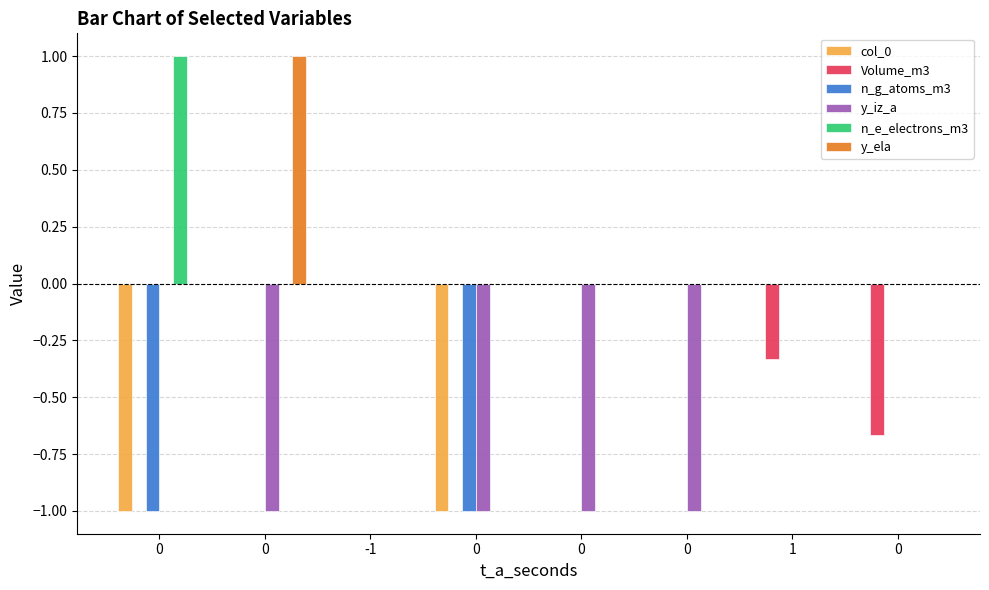

What are all the series names shown in the legend?

col_0, Volume_m3, n_g_atoms_m3, y_iz_a, n_e_electrons_m3, y_ela